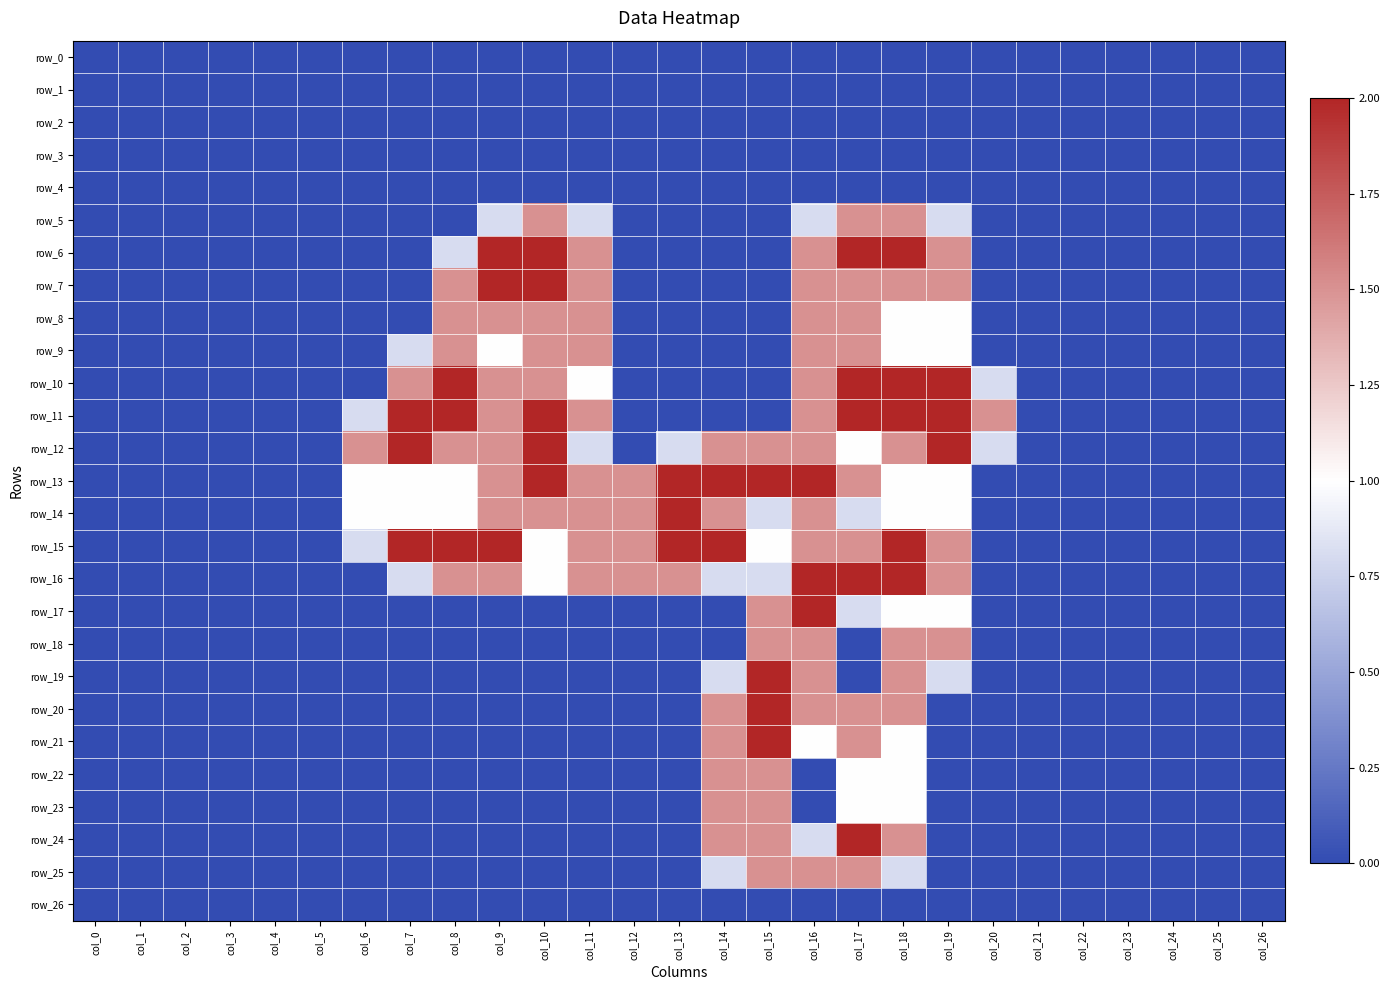

At how many categories does at least one series exceed 0?

15